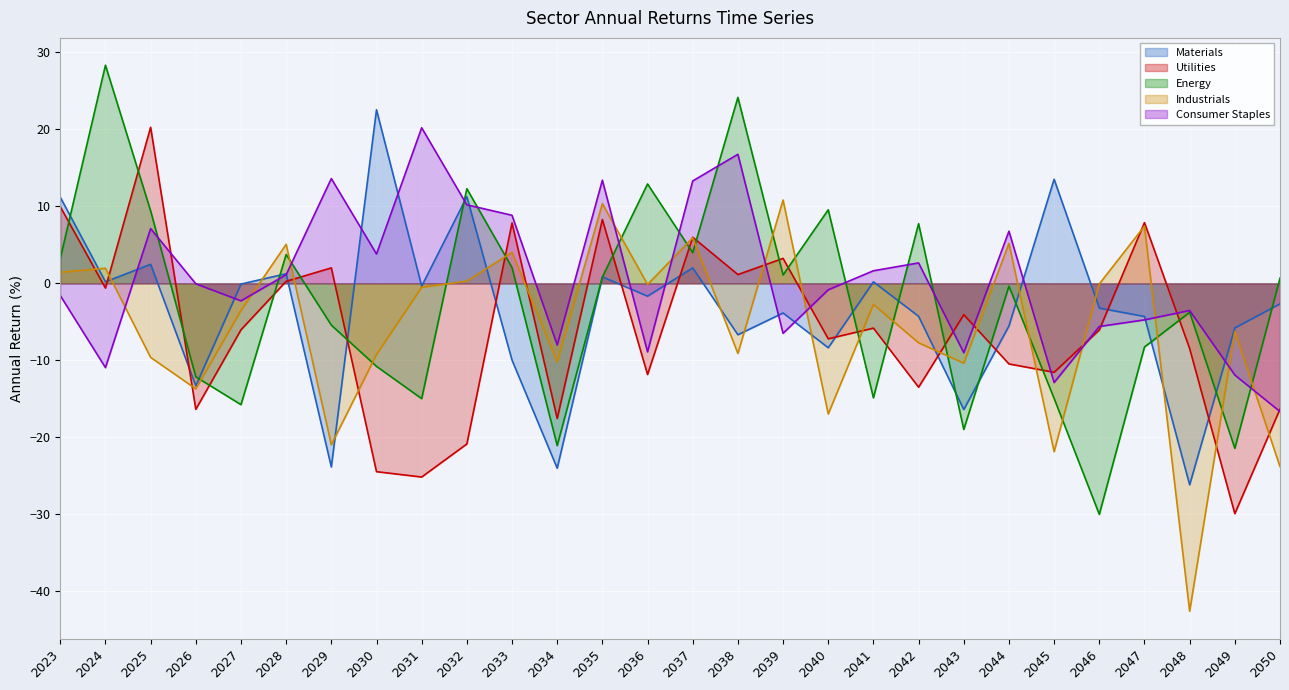

What is the smallest value displayed?

-42.6